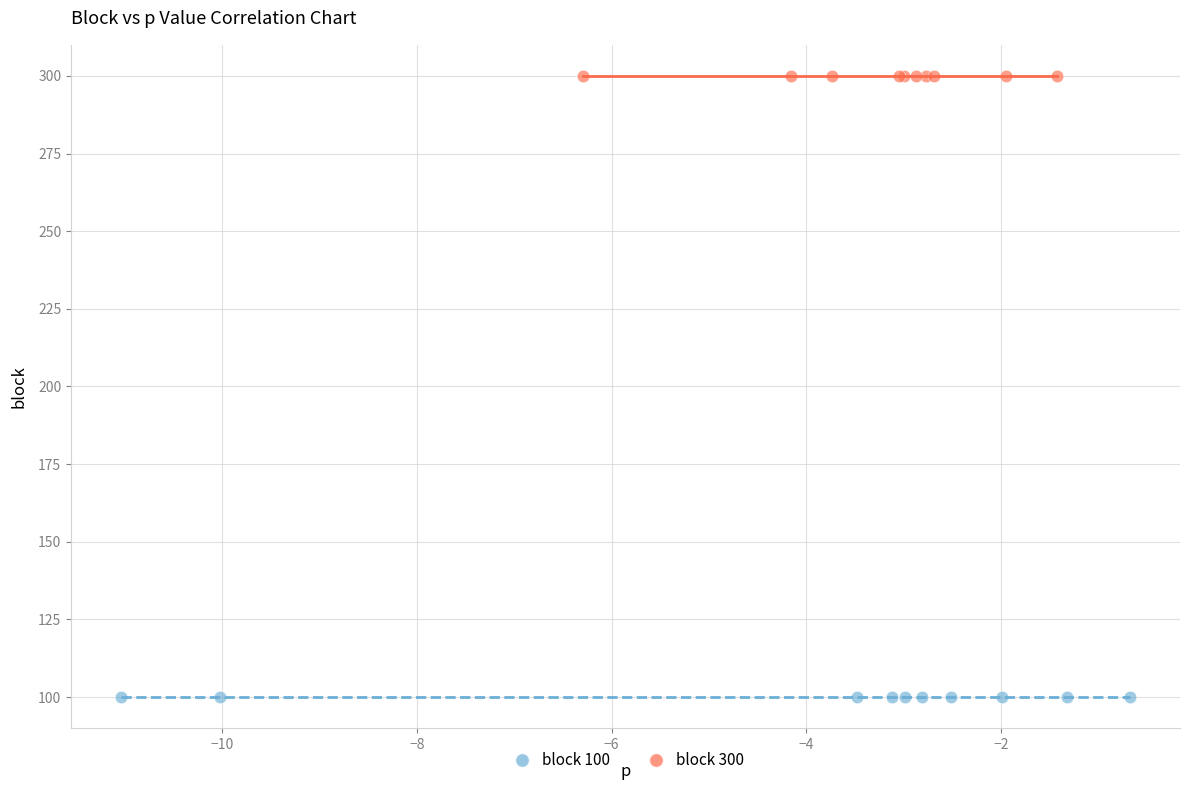

Which series contains the lowest Y value?

block 100